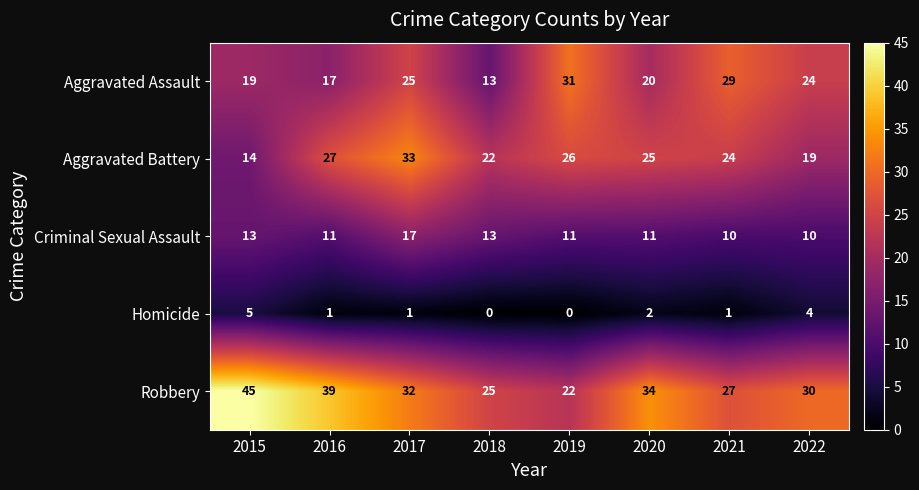

What is the difference between the maximum and minimum values in the Robbery series?

23